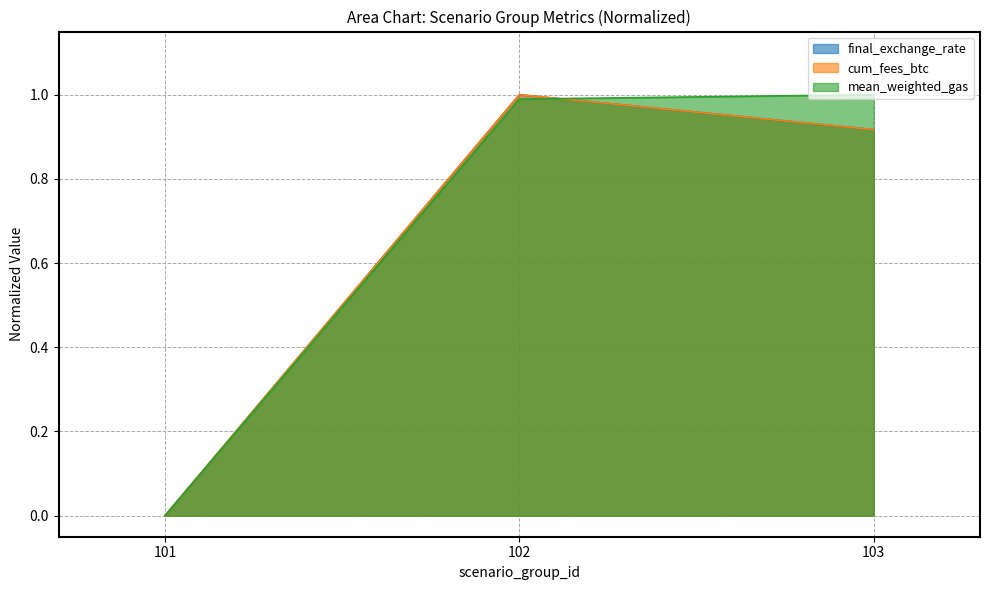

How many values in cum_fees_btc are above zero?

2